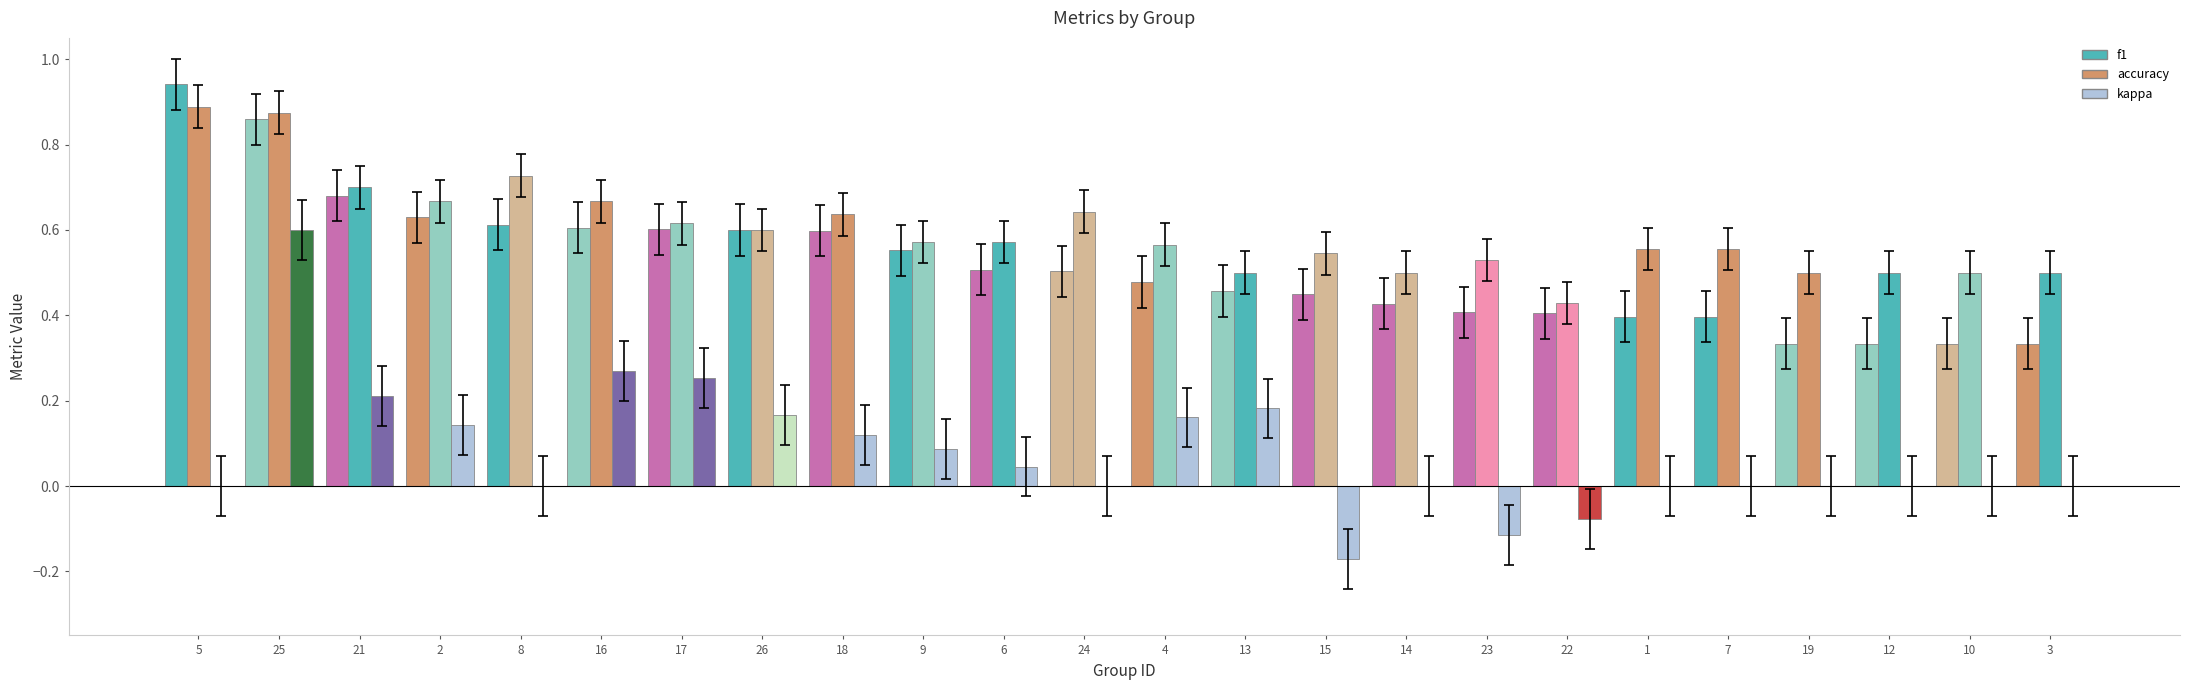

Are the bars horizontal?

No